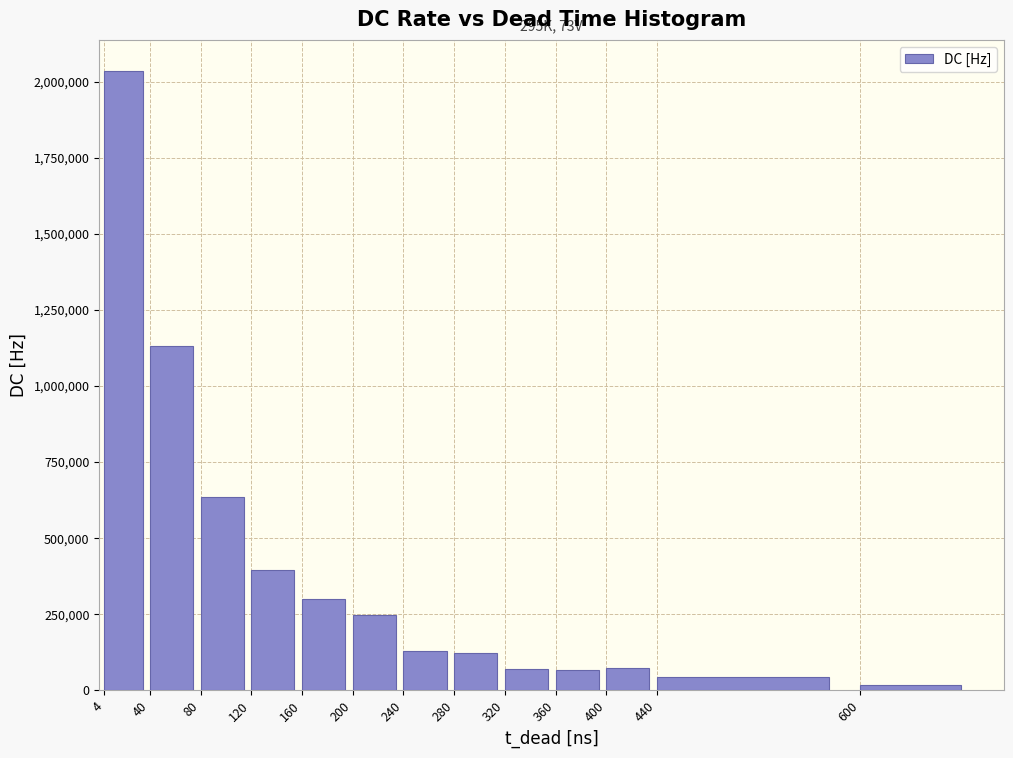

Is it true that the value at 160 is 300026.0?

True